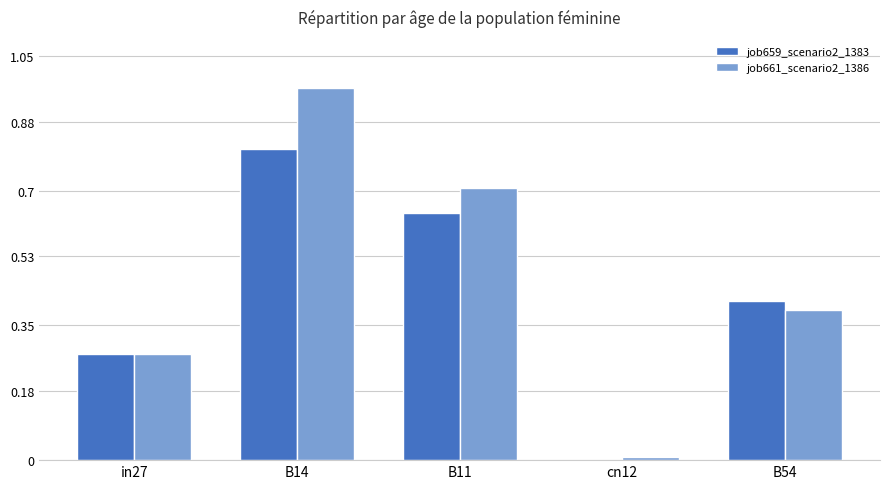

At which label does job659_scenario2_1383 reach its peak?

B14